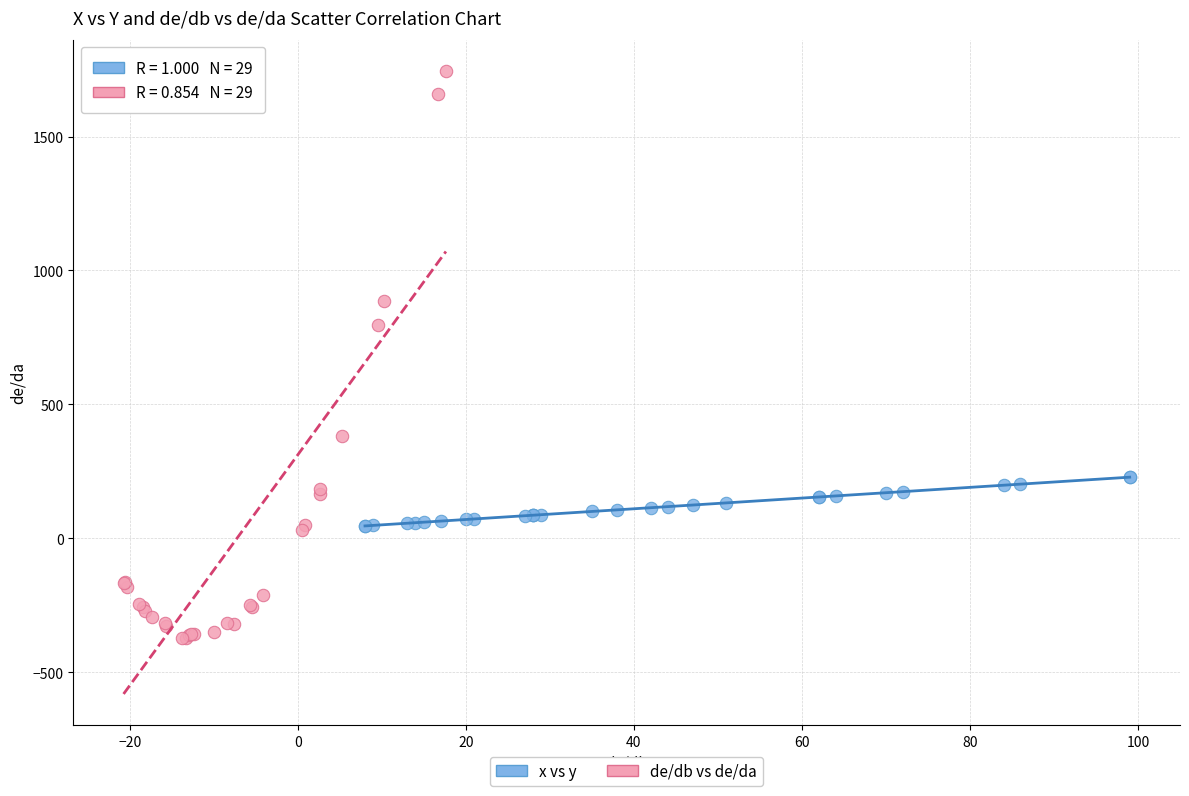

Which series reaches the maximum Y coordinate?

de/db vs de/da